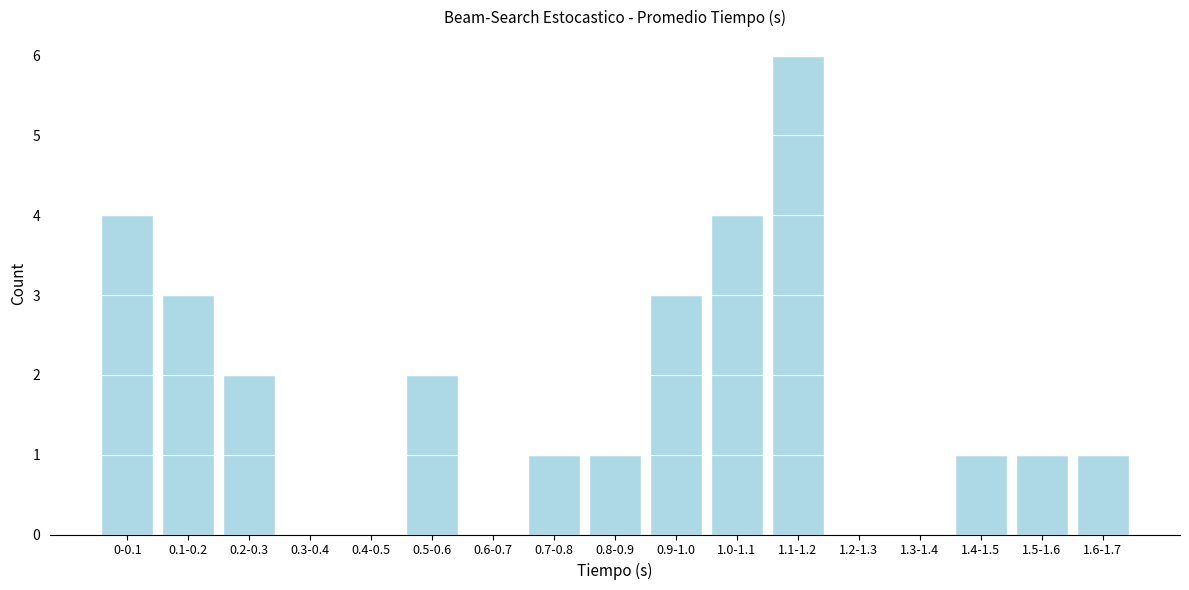

Reading left to right, list all the values displayed in this chart.

0-0.1=4	0.1-0.2=3	0.2-0.3=2	0.3-0.4=0	0.4-0.5=0	0.5-0.6=2	0.6-0.7=0	0.7-0.8=1	0.8-0.9=1	0.9-1.0=3	1.0-1.1=4	1.1-1.2=6	1.2-1.3=0	1.3-1.4=0	1.4-1.5=1	1.5-1.6=1	1.6-1.7=1